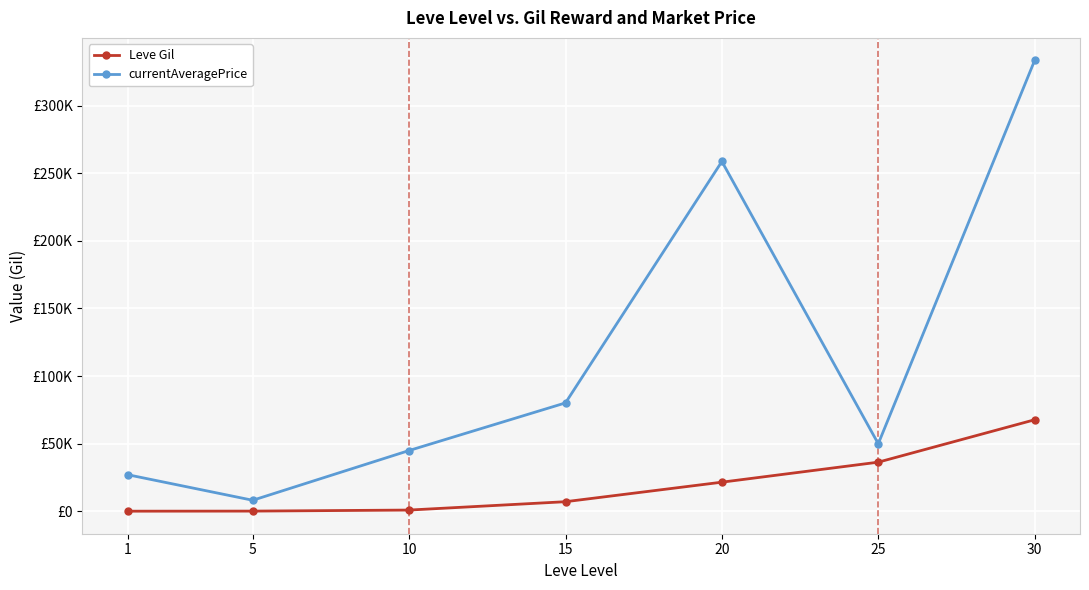

What is the value of the Leve Gil point at the 3rd from the left?

990.0